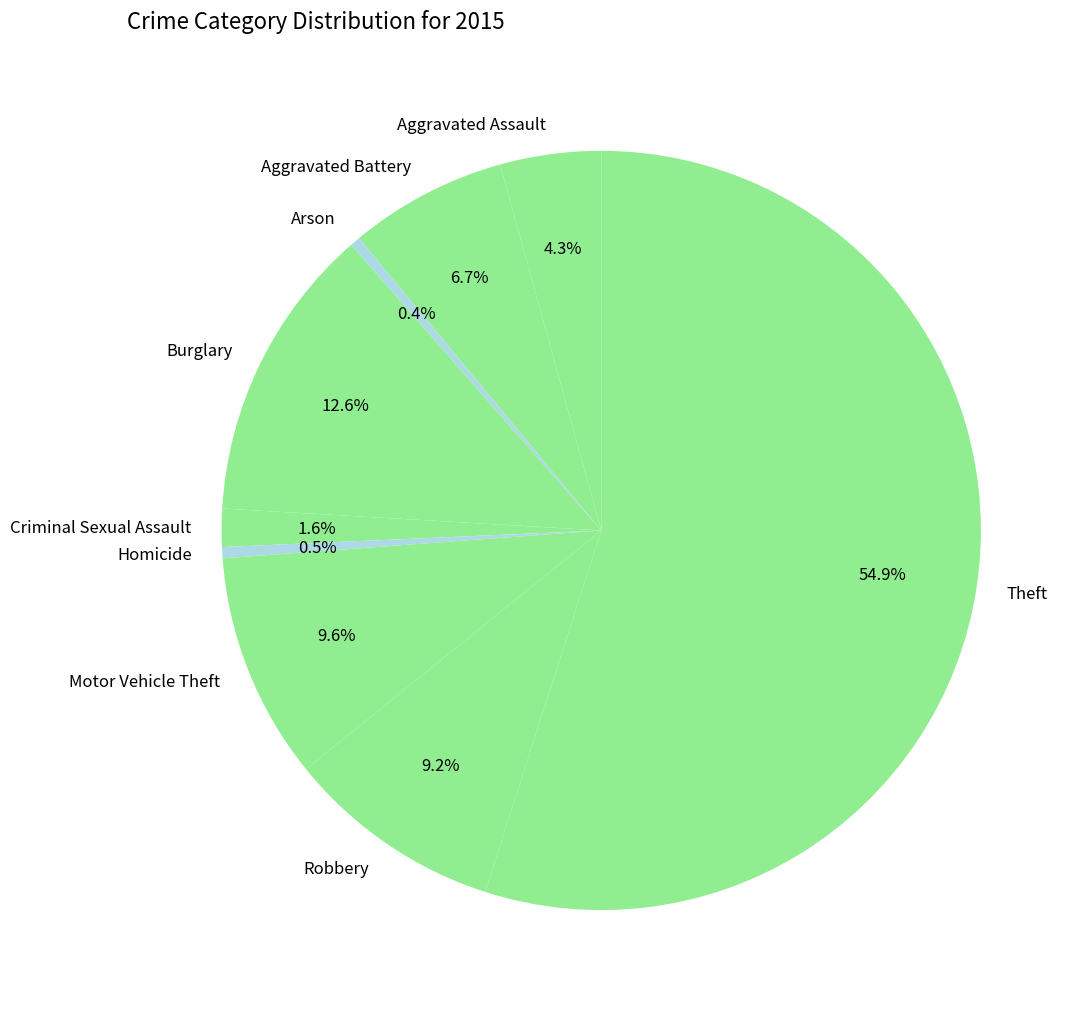

Between Aggravated Assault and Criminal Sexual Assault, which is larger?

Aggravated Assault